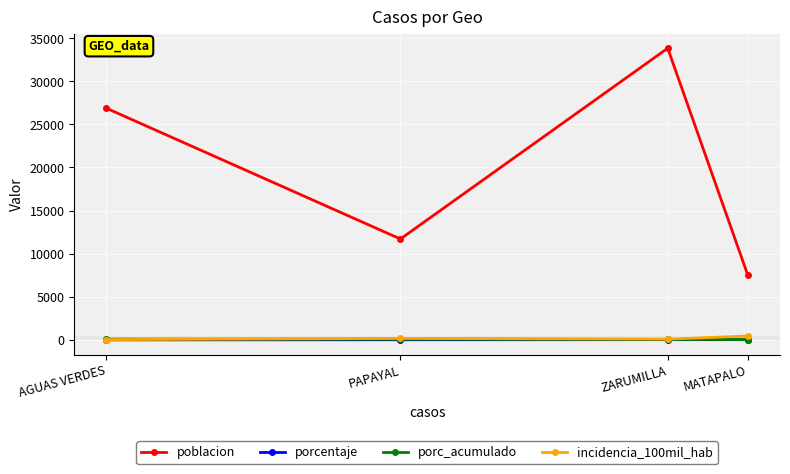

What are all the series names shown in the legend?

poblacion, porcentaje, porc_acumulado, incidencia_100mil_hab